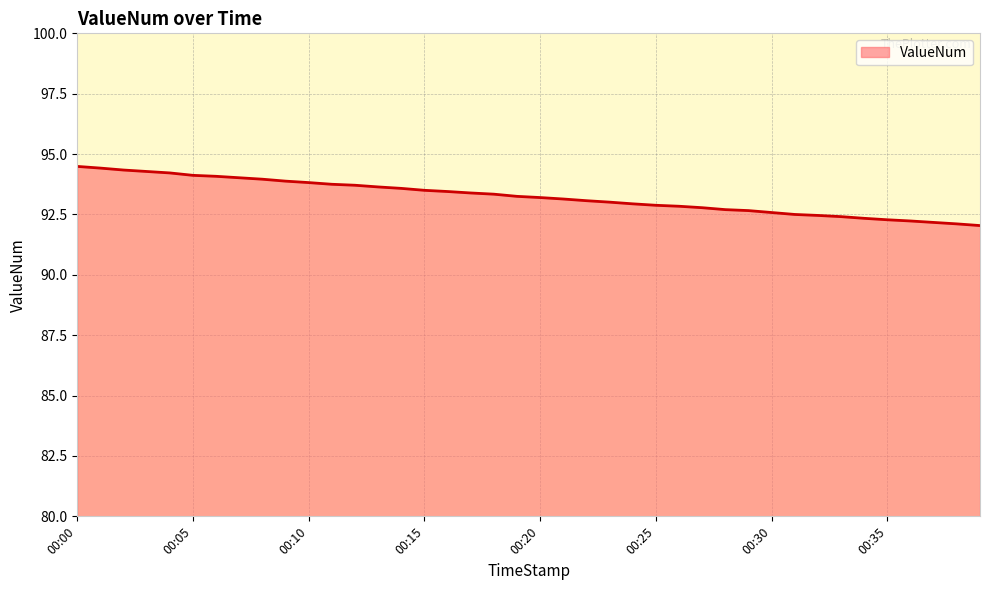

What is the greatest value displayed?

94.5